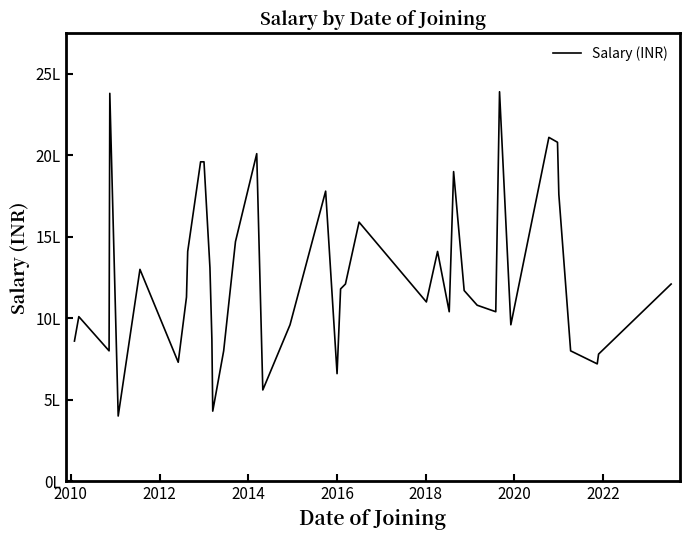

Does the chart have visible grid lines?

No